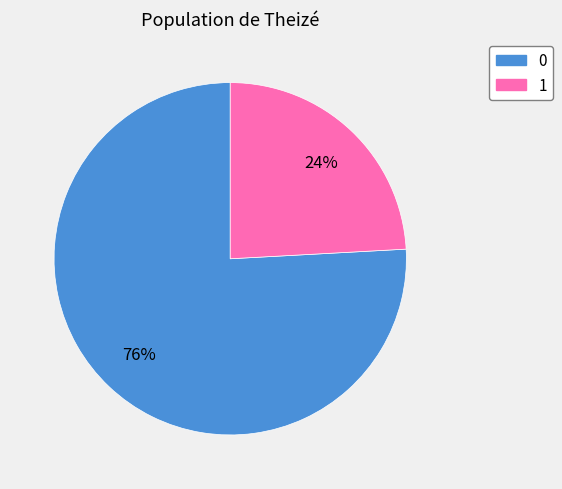

Is there a majority slice in this chart?

Yes